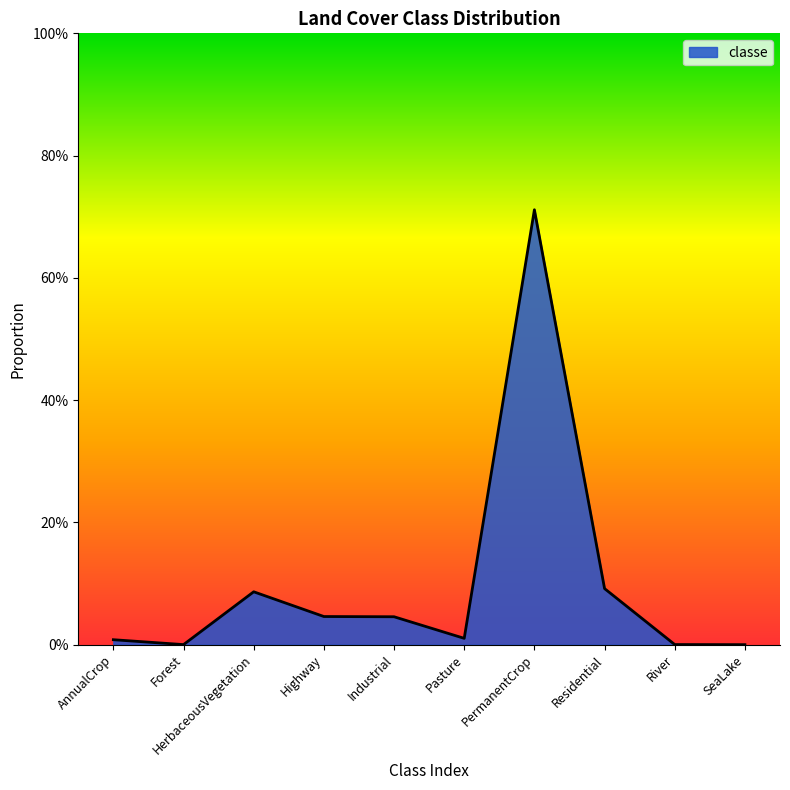

What is the average value?

0.1